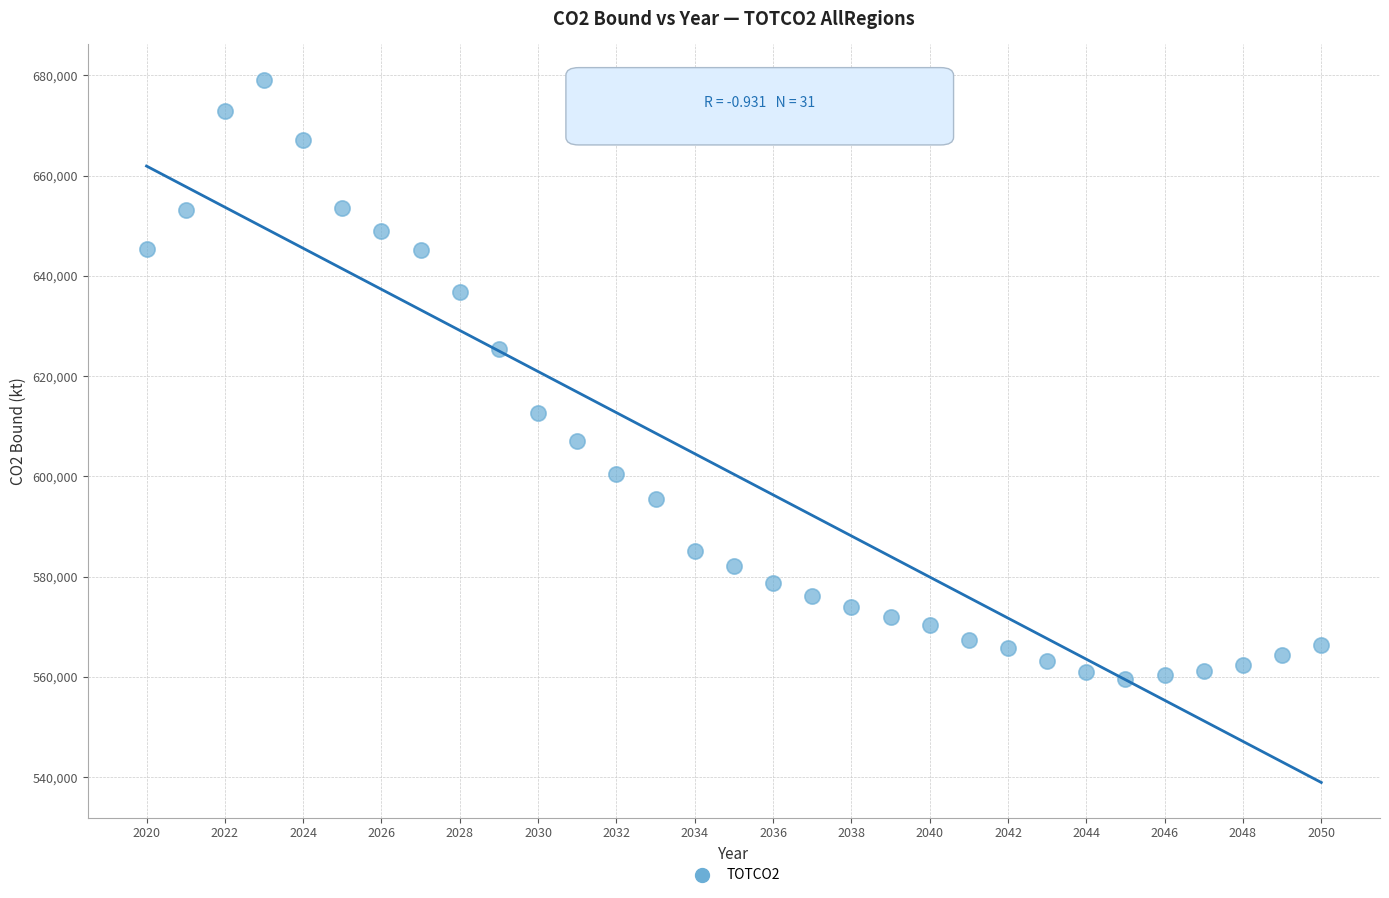

What is the range of X values (max minus min)?

30.0